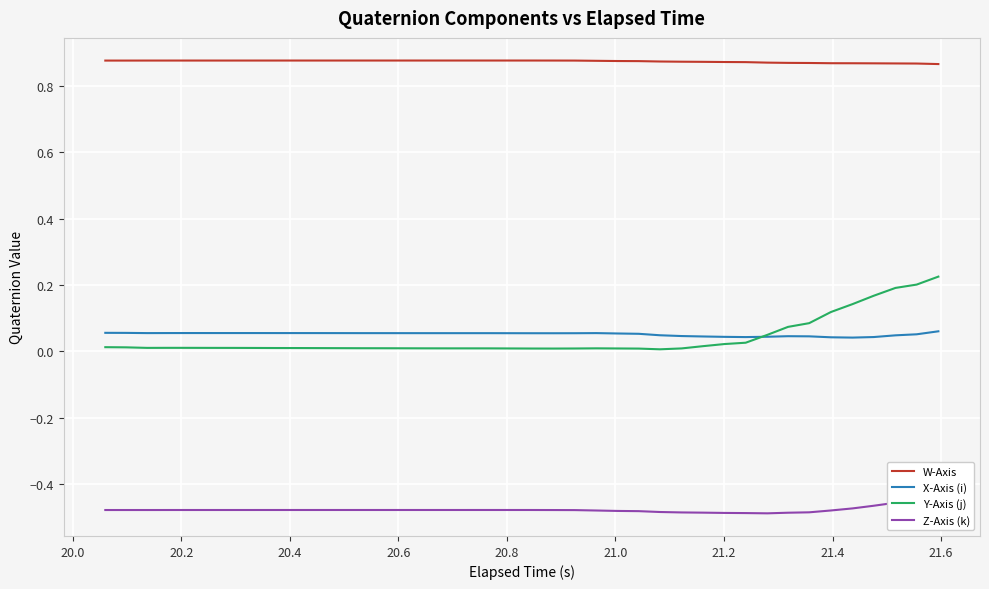

Reading left to right, list all the values displayed in this chart.

W-Axis: 0.9	0.9	0.9	0.9	0.9	0.9	0.9	0.9	0.9	0.9	0.9	0.9	0.9	0.9	0.9	0.9	0.9	0.9	0.9	0.9	0.9	0.9	0.9	0.9	0.9	0.9	0.9	0.9	0.9	0.9	0.9	0.9	0.9	0.9	0.9	0.9	0.9	0.9	0.9	0.9
X-Axis (i): 0.1	0.1	0.1	0.1	0.1	0.1	0.1	0.1	0.1	0.1	0.1	0.1	0.1	0.1	0.1	0.1	0.1	0.1	0.1	0.1	0.1	0.1	0.1	0.1	0.1	0.1	0.0	0.0	0.0	0.0	0.0	0.0	0.0	0.0	0.0	0.0	0.0	0.0	0.1	0.1
Y-Axis (j): 0.0	0.0	0.0	0.0	0.0	0.0	0.0	0.0	0.0	0.0	0.0	0.0	0.0	0.0	0.0	0.0	0.0	0.0	0.0	0.0	0.0	0.0	0.0	0.0	0.0	0.0	0.0	0.0	0.0	0.0	0.0	0.0	0.1	0.1	0.1	0.1	0.2	0.2	0.2	0.2
Z-Axis (k): -0.5	-0.5	-0.5	-0.5	-0.5	-0.5	-0.5	-0.5	-0.5	-0.5	-0.5	-0.5	-0.5	-0.5	-0.5	-0.5	-0.5	-0.5	-0.5	-0.5	-0.5	-0.5	-0.5	-0.5	-0.5	-0.5	-0.5	-0.5	-0.5	-0.5	-0.5	-0.5	-0.5	-0.5	-0.5	-0.5	-0.5	-0.5	-0.5	-0.4